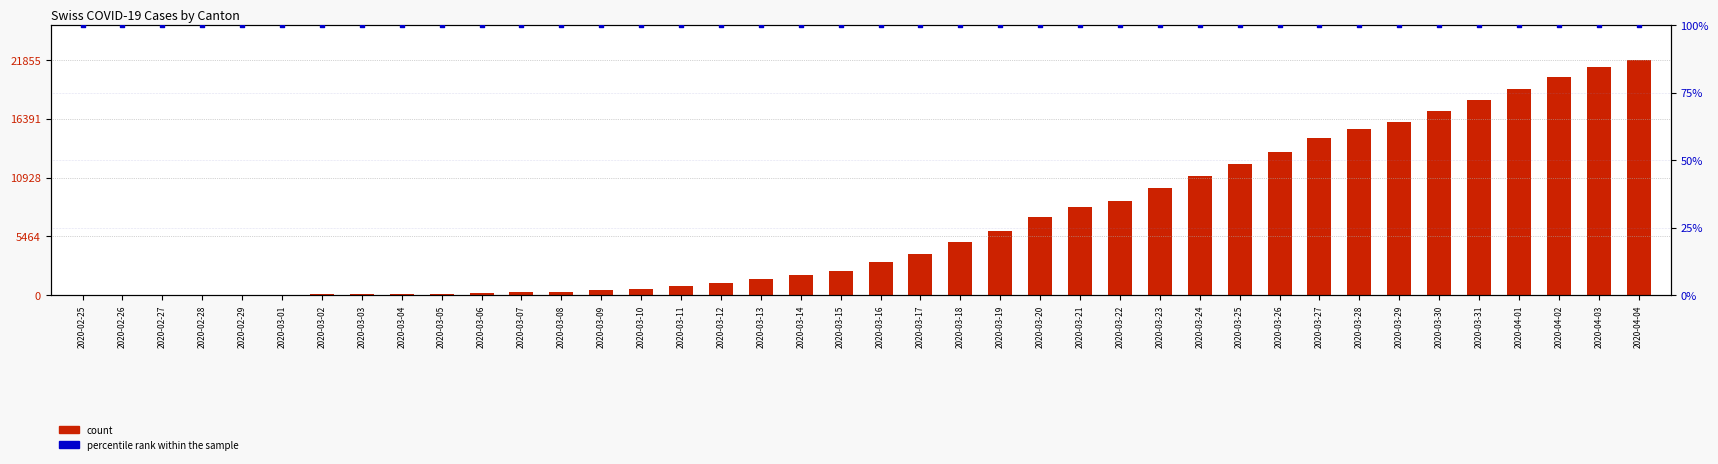

Which series has the largest total across all categories?

count